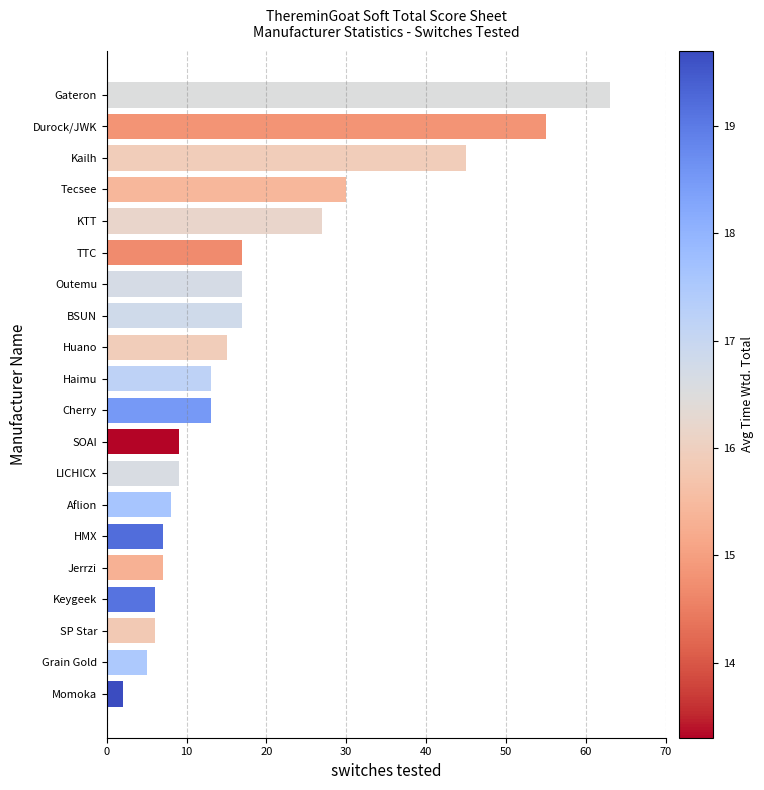

What is the sum of all values?

371